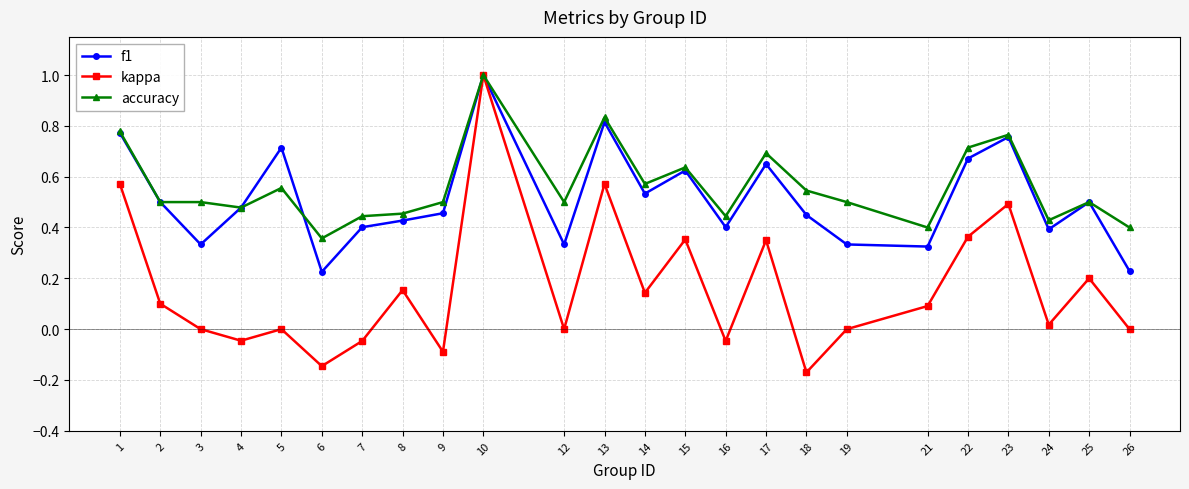

Which category has the highest value in the accuracy series?

10